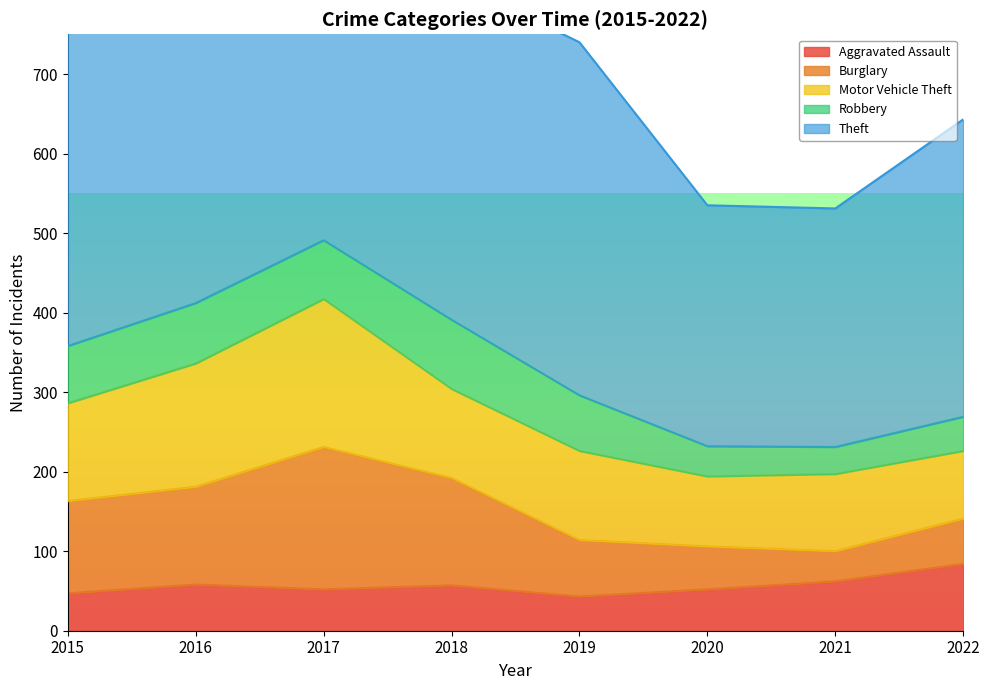

True or false: Burglary and Theft cross at least once.

False